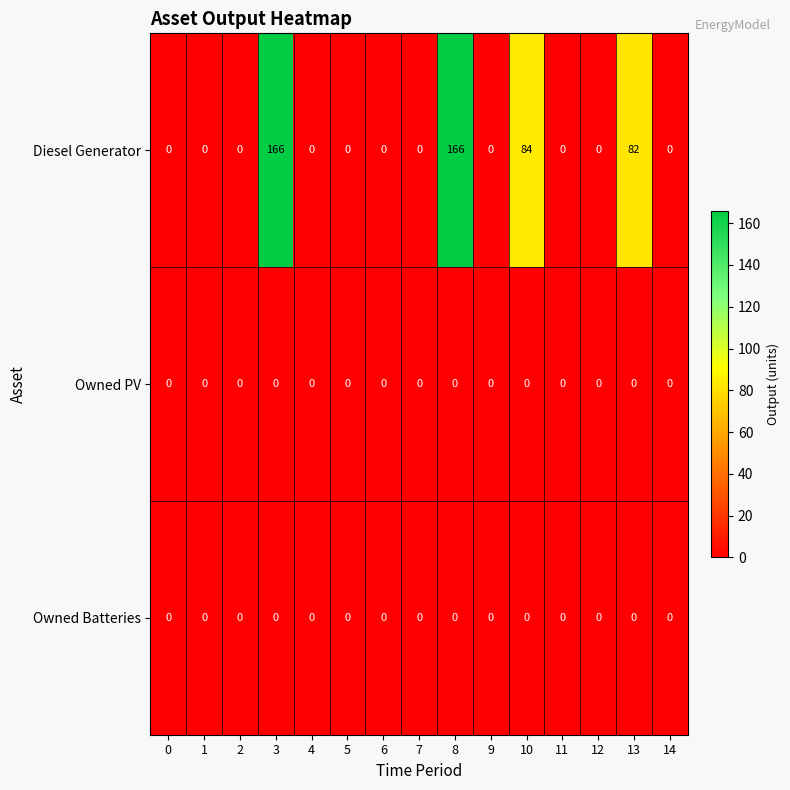

Which series changed the most between 2 and 13?

Diesel Generator